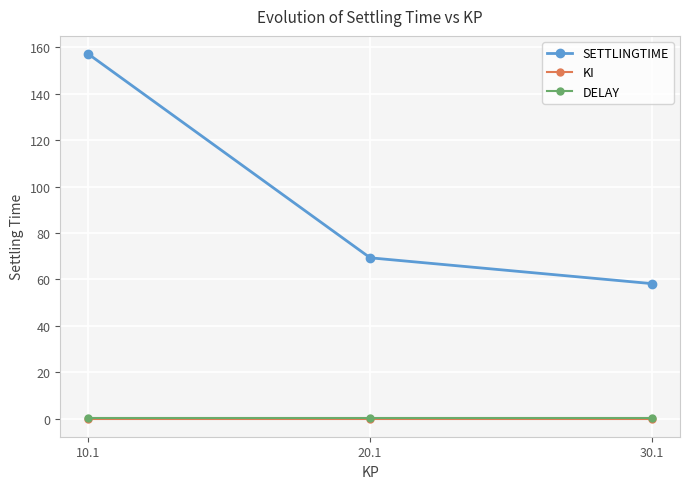

At which category does the chart reach its peak across all series?

10.1